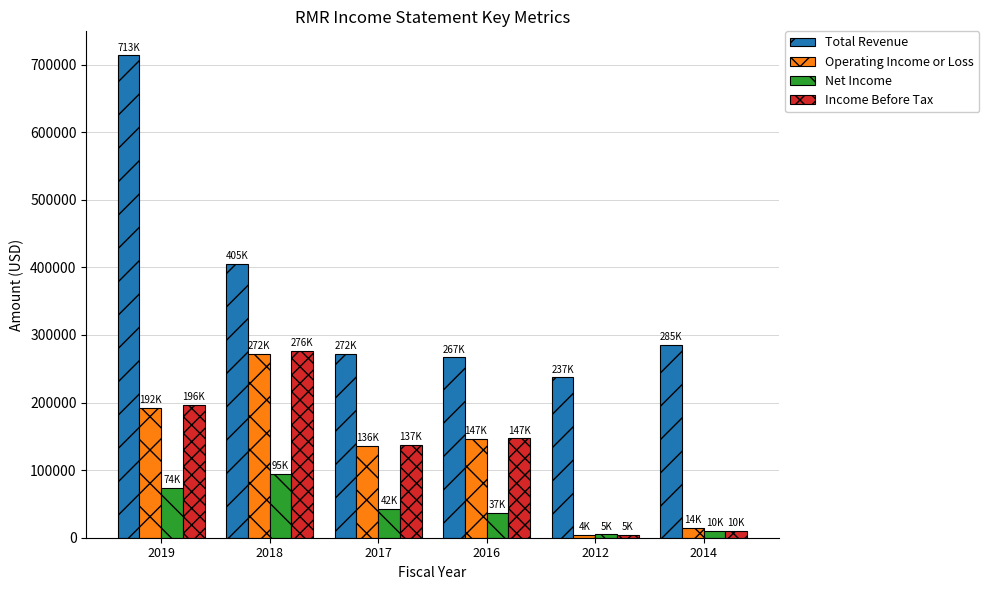

What is the average value of the Total Revenue series?

363217